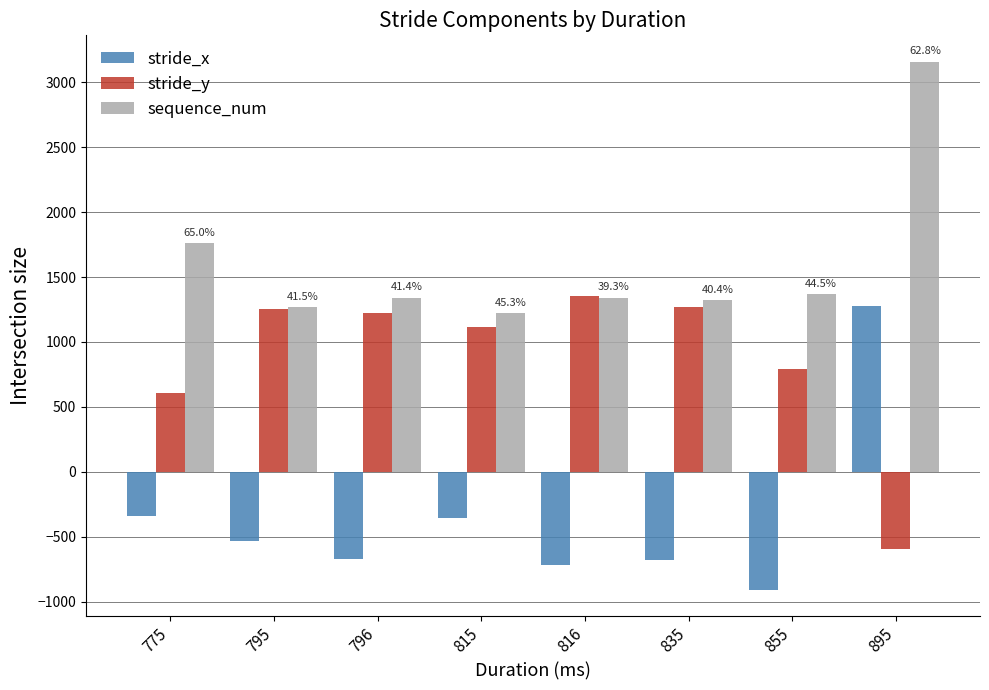

At how many categories does at least one series exceed 708?

8